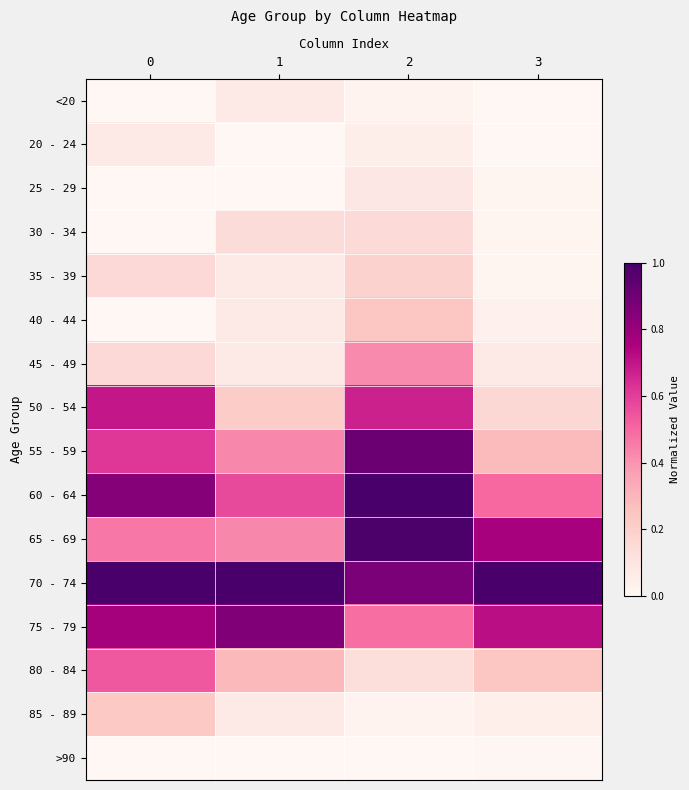

Which series has the largest range (max minus min)?

55 - 59